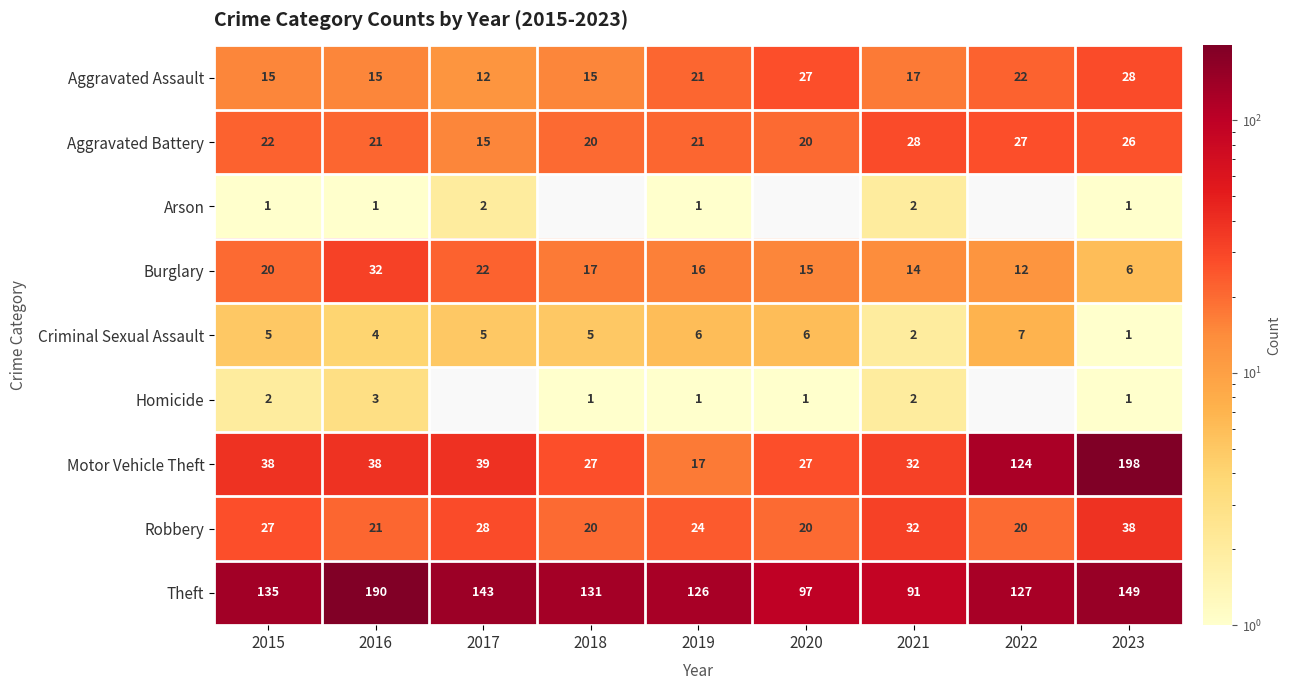

At which label does Theft first exceed 131?

2015